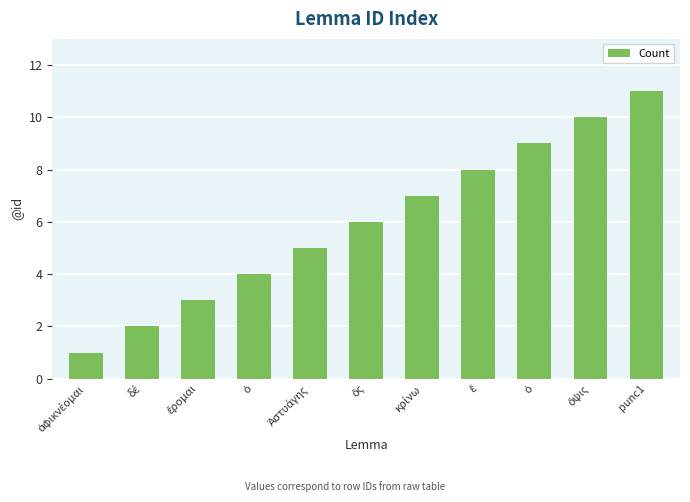

Reading left to right, what are all the values shown in this chart?

1	2	3	4	5	6	7	8	9	10	11